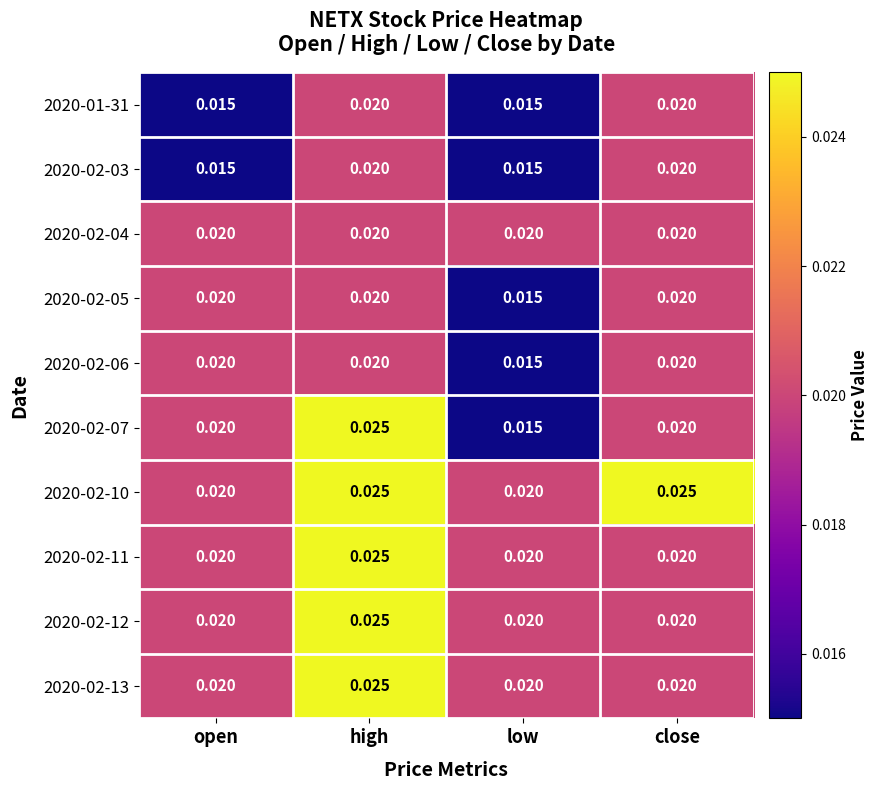

At which label is 2020-02-05 closest to 0?

low